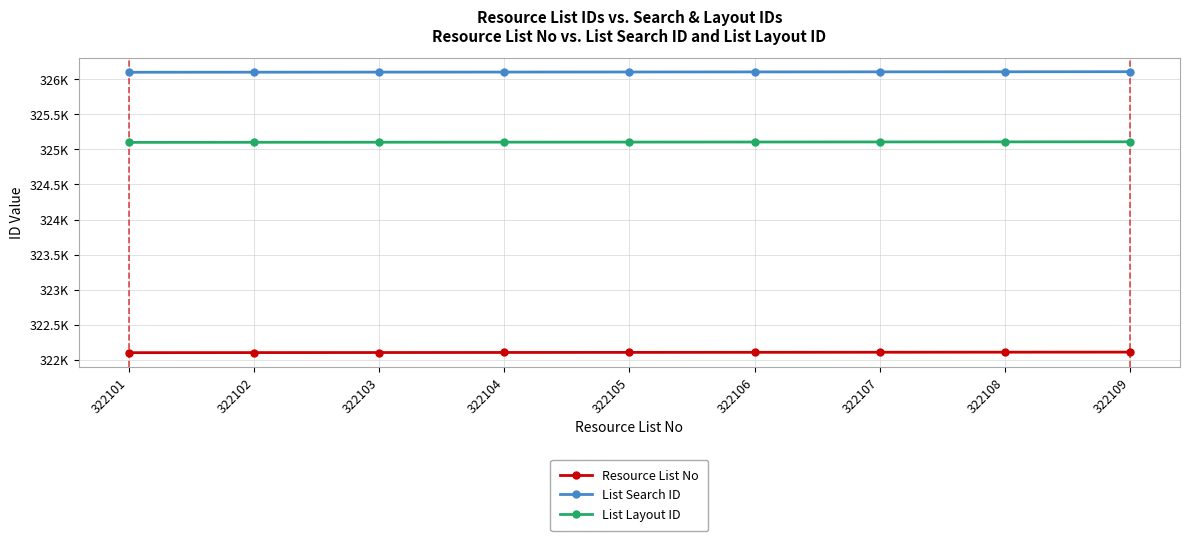

List the series in order of their peak value, highest first.

List Search ID, List Layout ID, Resource List No